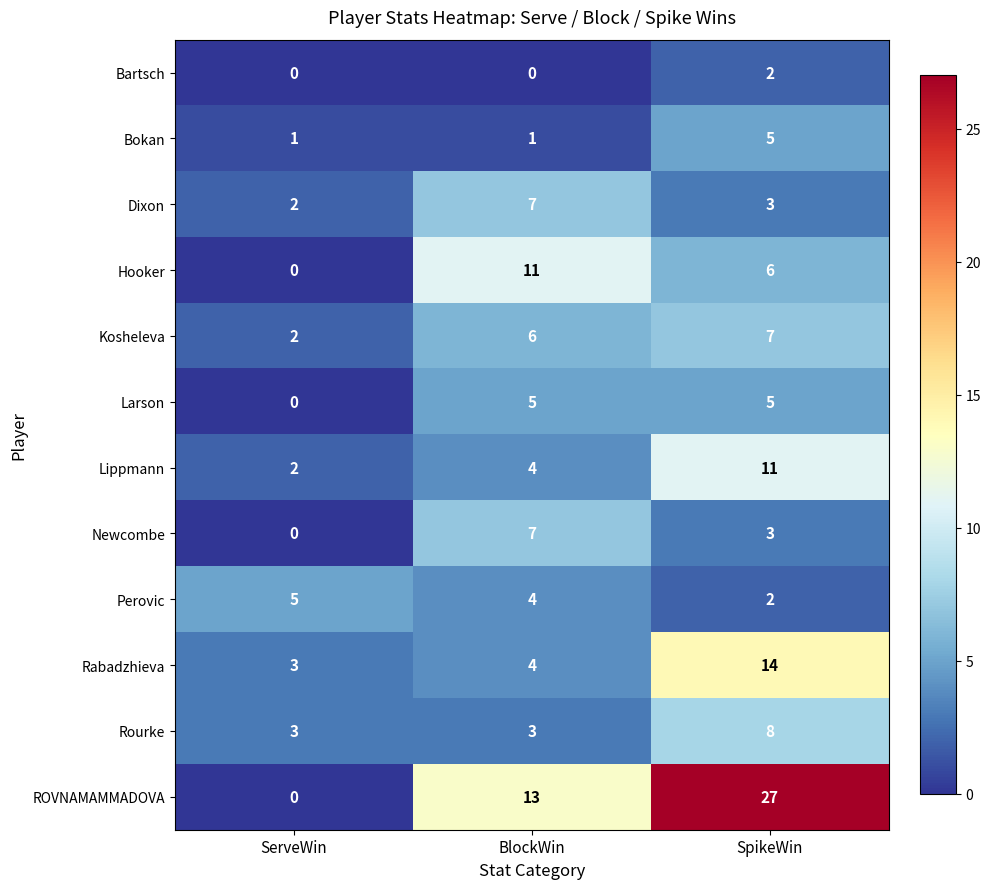

How many Dixon values are between 2 and 7?

3